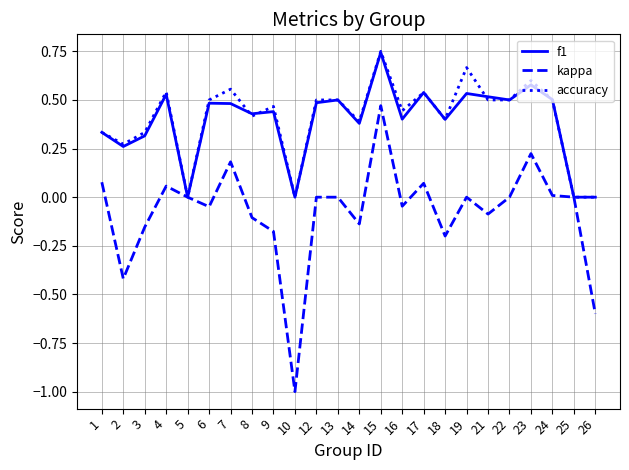

Is it true that kappa equals -0.5 at 13?

False